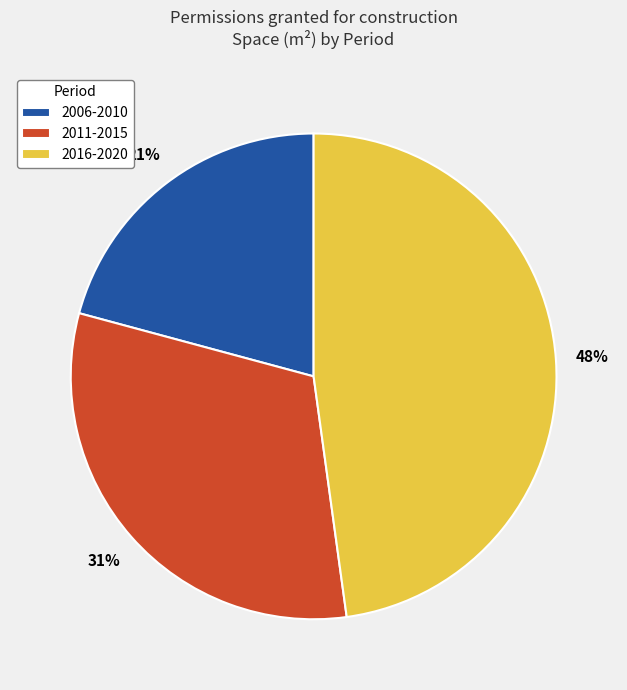

What is the ratio of the value at 2006-2010 to the value at 2011-2015?

0.7